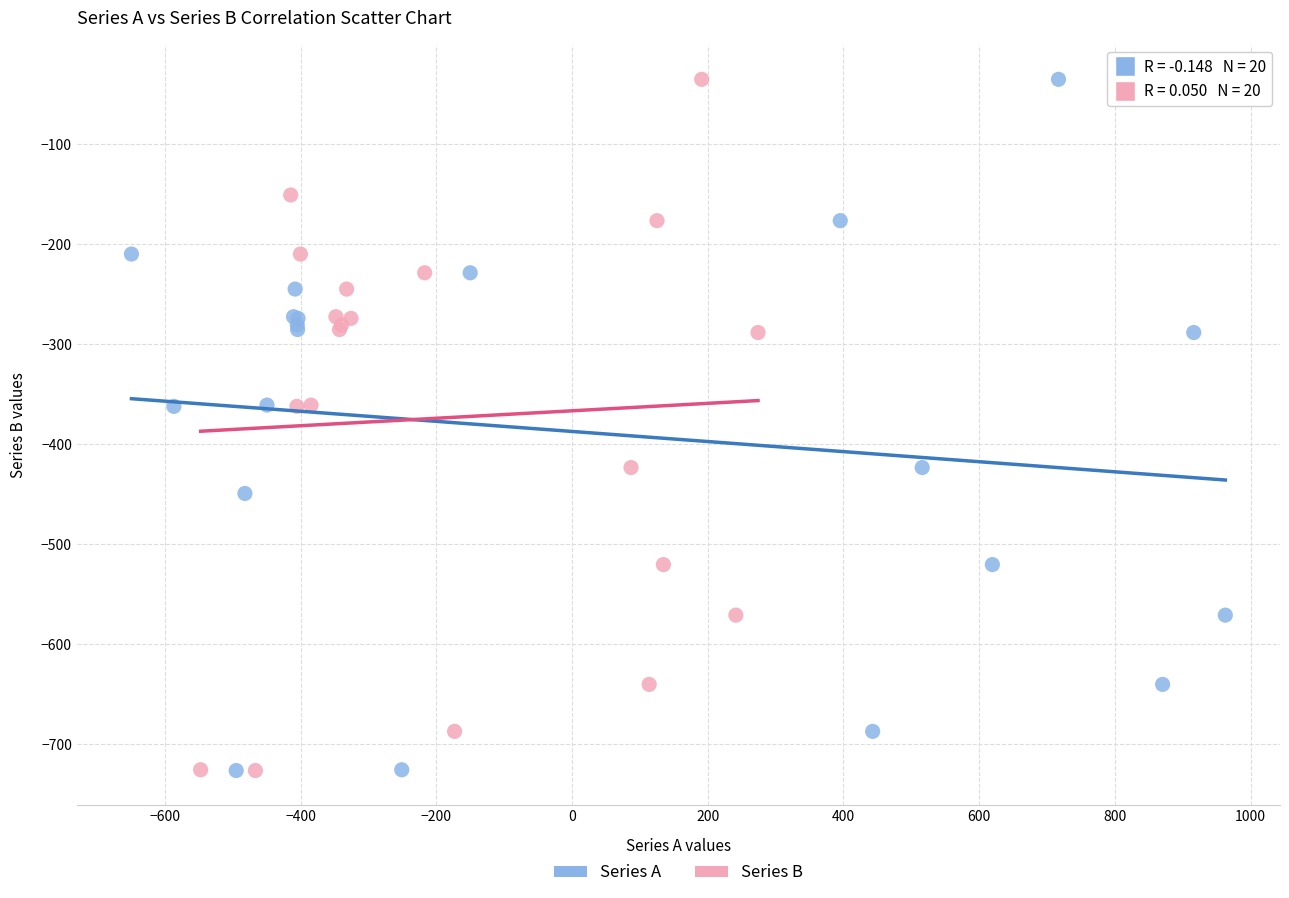

What are all the series names shown in the legend?

Series A, Series B